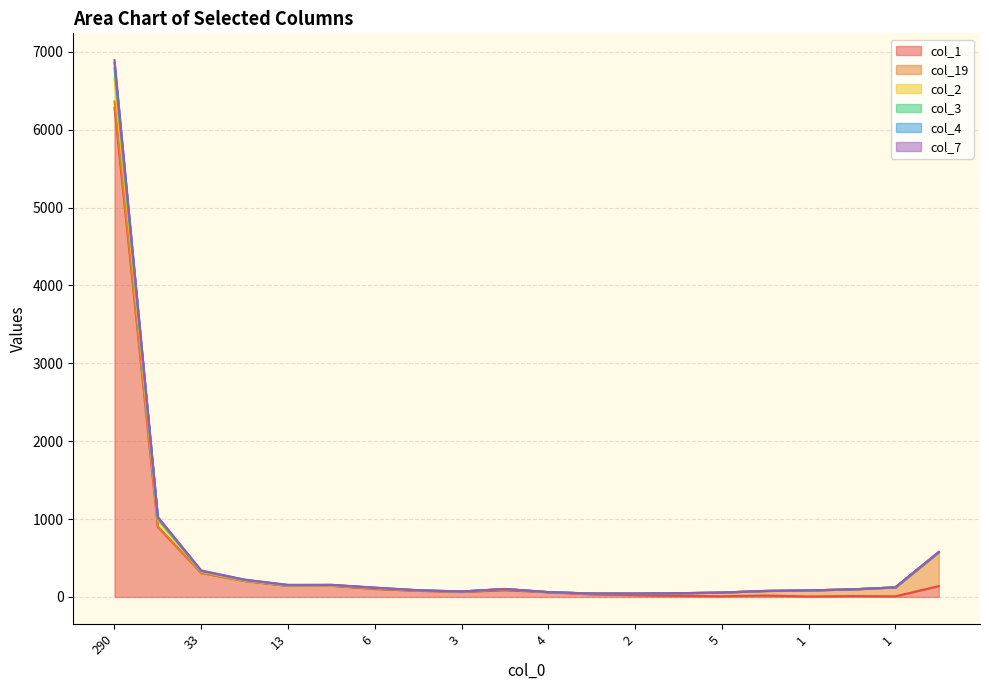

What is the label of the 4th point from the right?

1